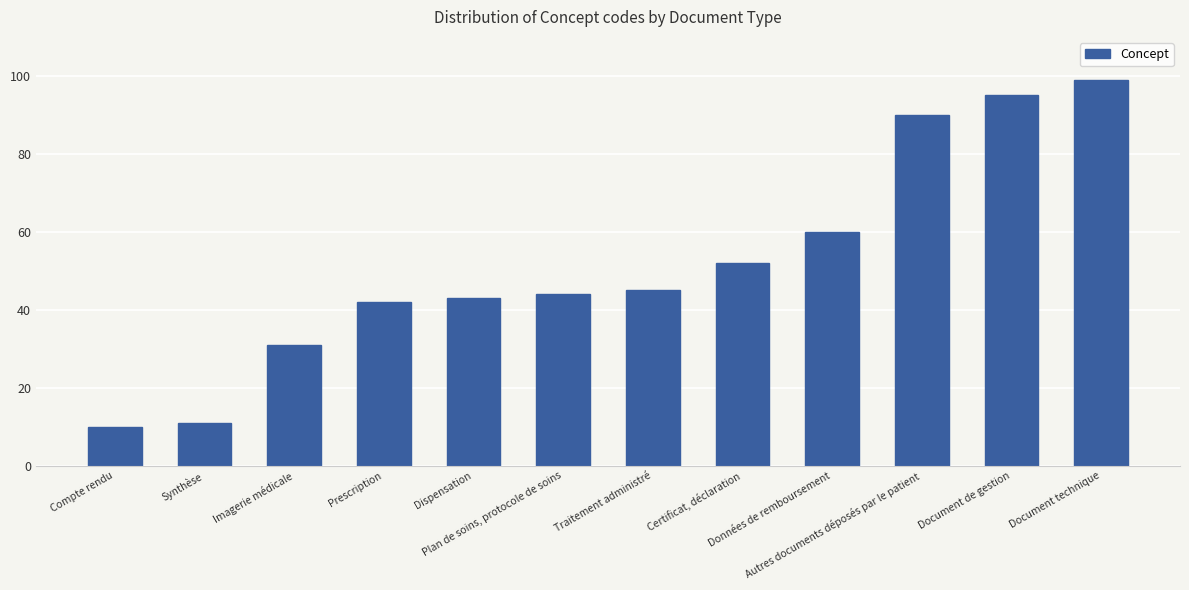

What is the label of the 4th bar from the right?

Données de remboursement